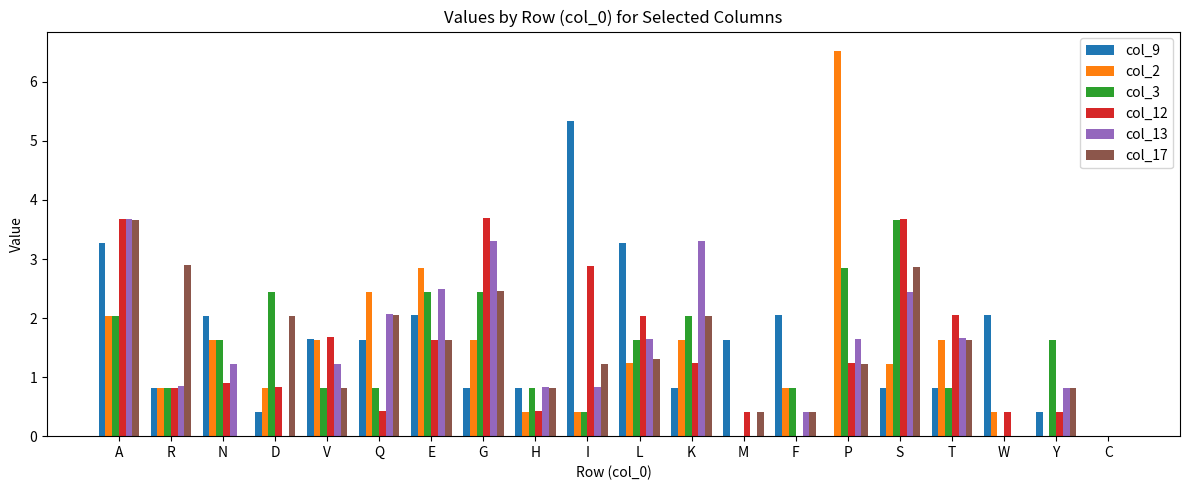

What is the sum of all col_13 values?

28.4